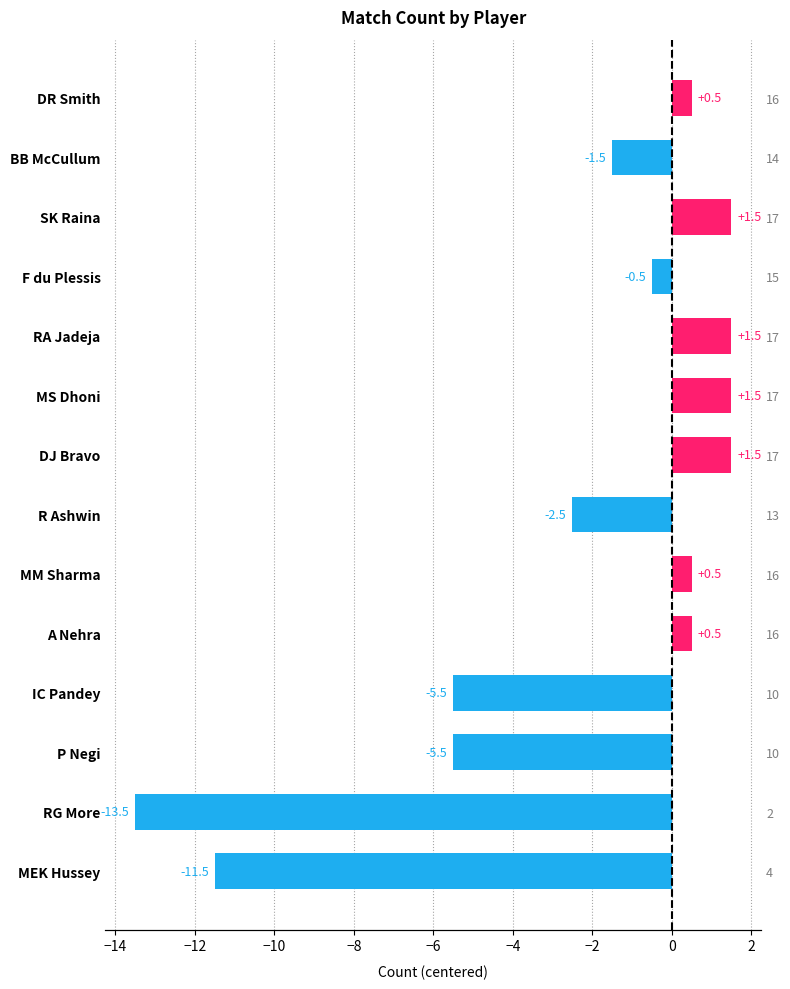

What is the greatest value displayed?

1.5